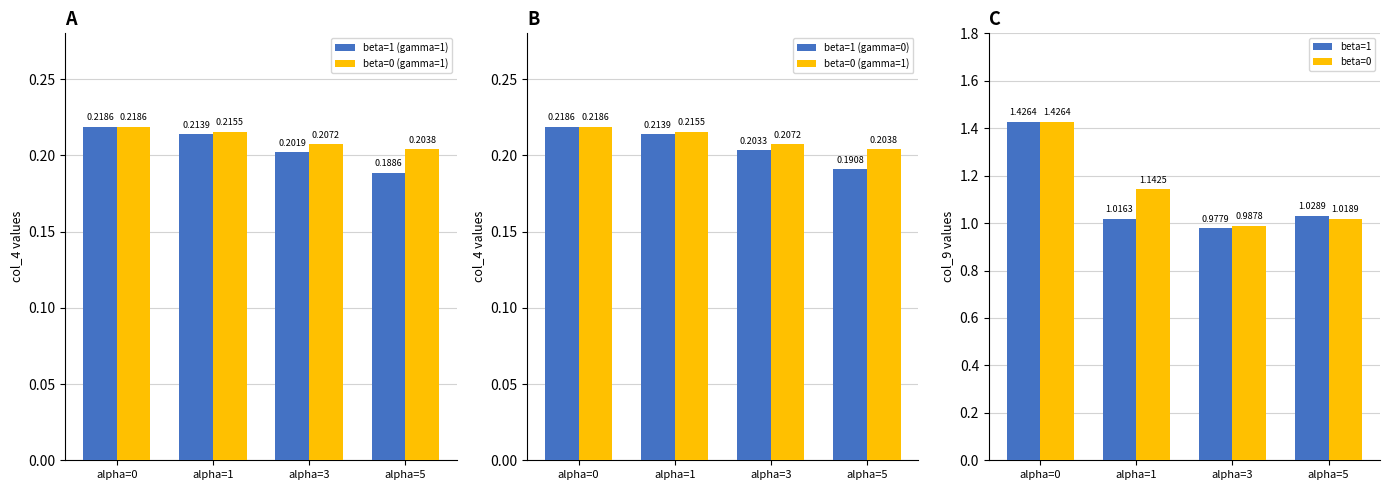

The value of beta=1 at alpha=3 is 1.5. True or false?

False